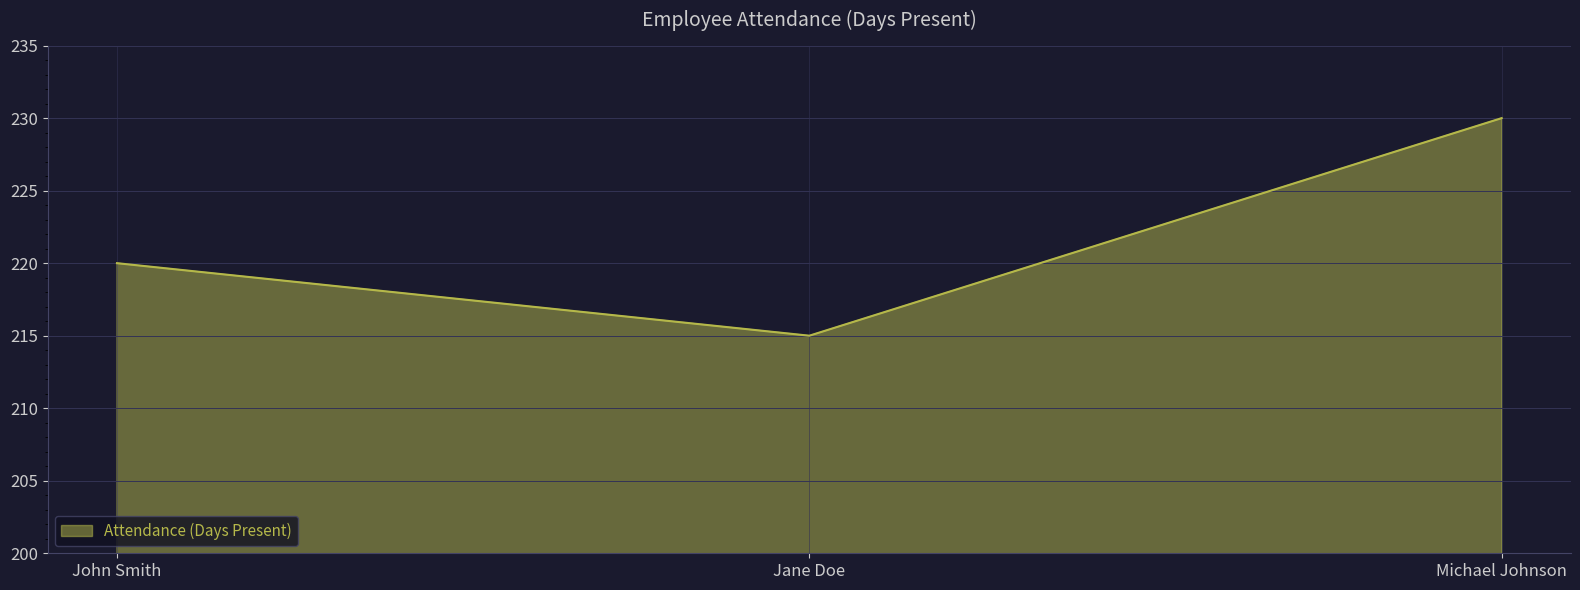

Which has a higher value, John Smith or Jane Doe?

John Smith